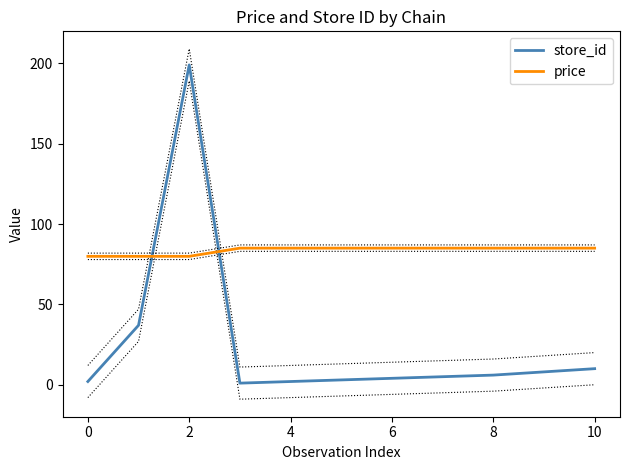

True or false: price has a value of 85.0 at 10.

True